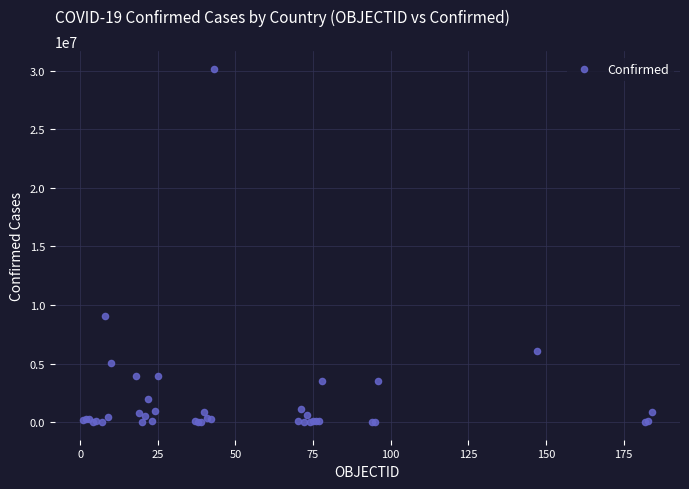

What Y value in the scatter plot is closest to 15077059?

9052083